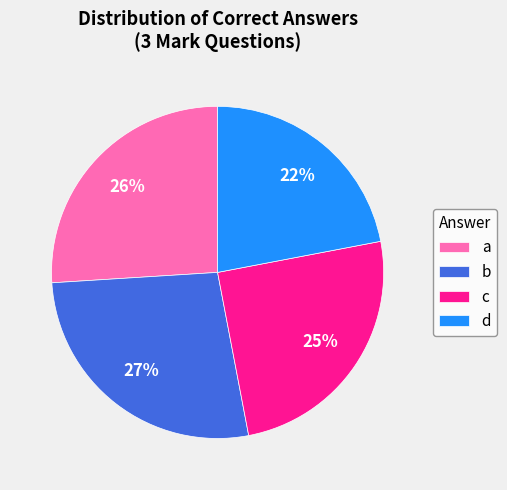

To the nearest percent, what percentage of the pie is b?

27%